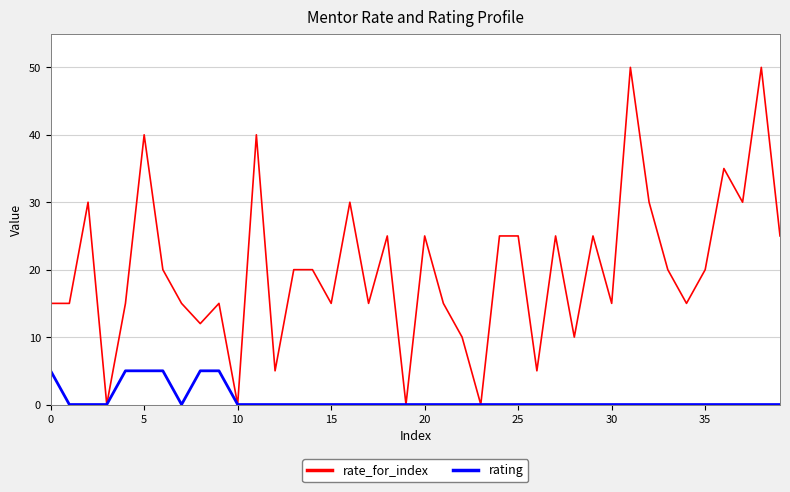

Rank the series by their average value, from highest to lowest.

rate_for_index, rating